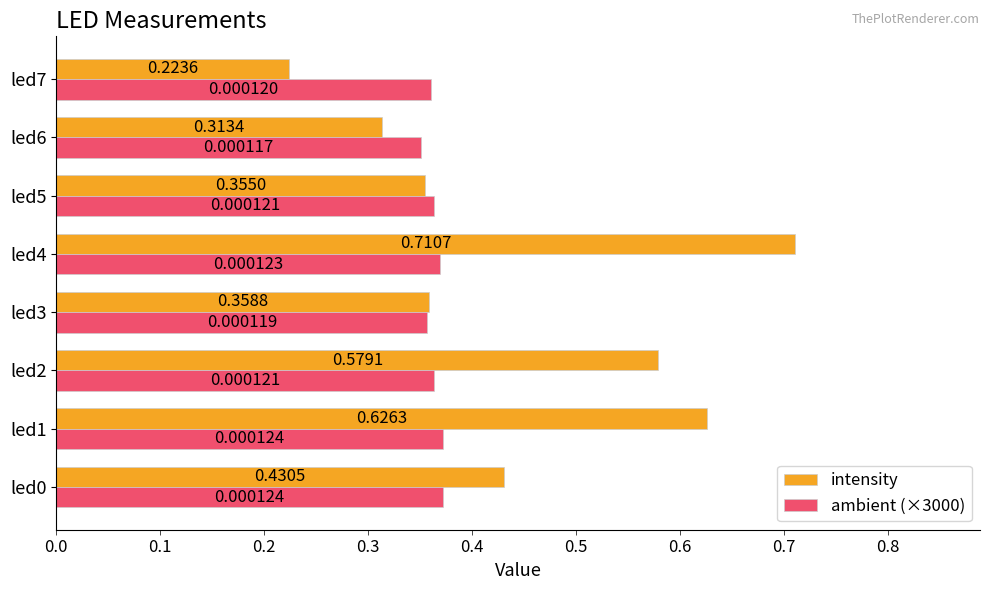

At how many categories does at least one series exceed 0?

8